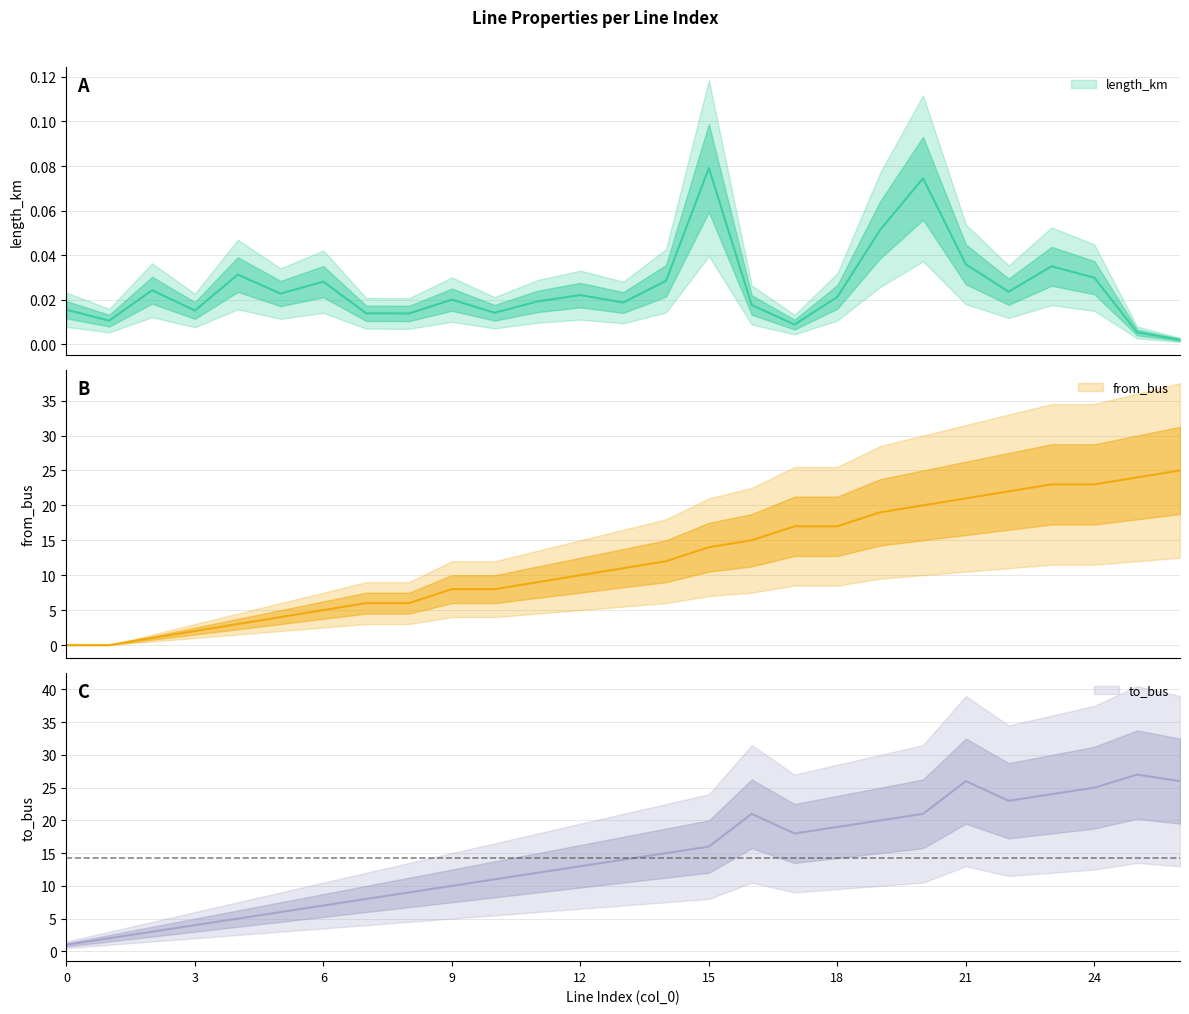

Between 1 and 10, which series saw the biggest shift?

to_bus